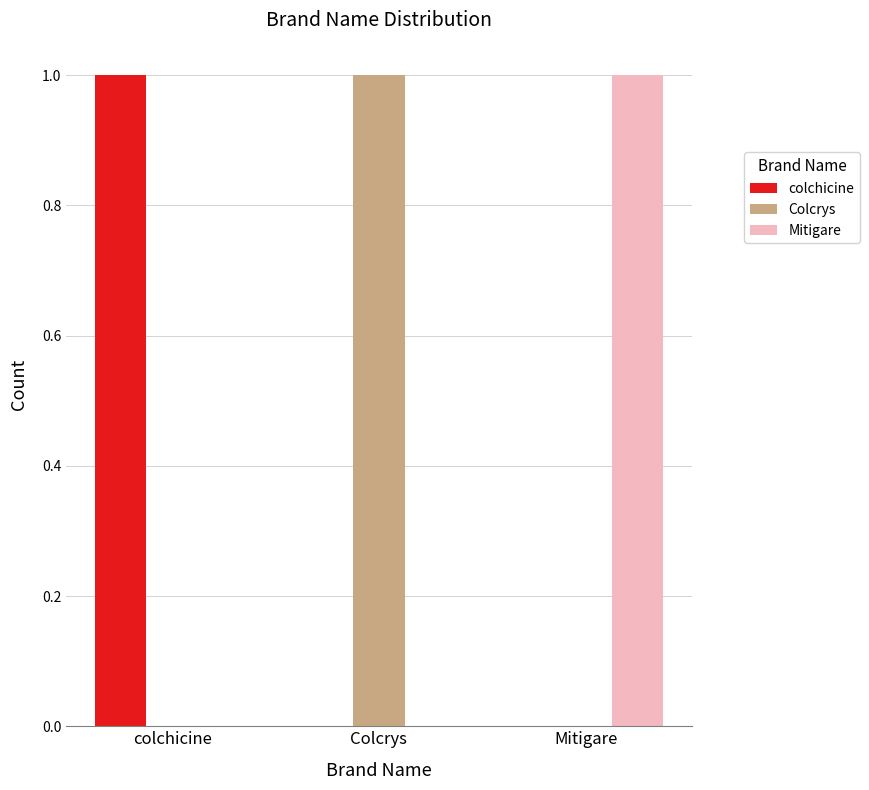

Which category has the highest value in the Colcrys series?

Colcrys